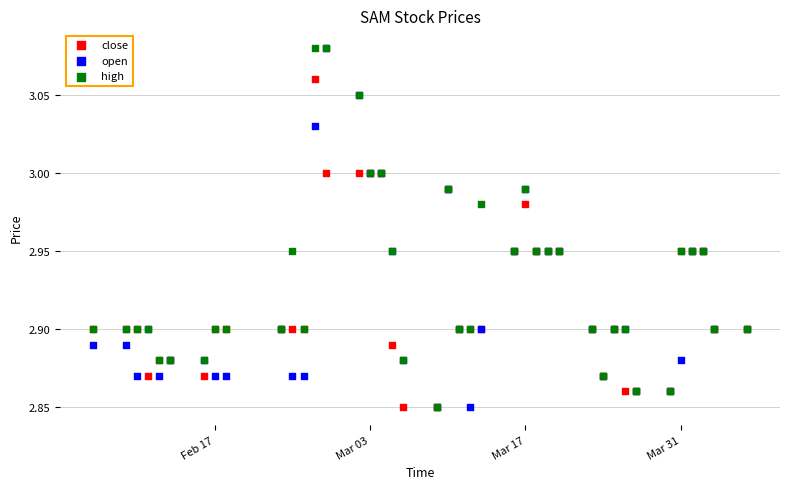

What are all the series names shown in the legend?

close, open, high